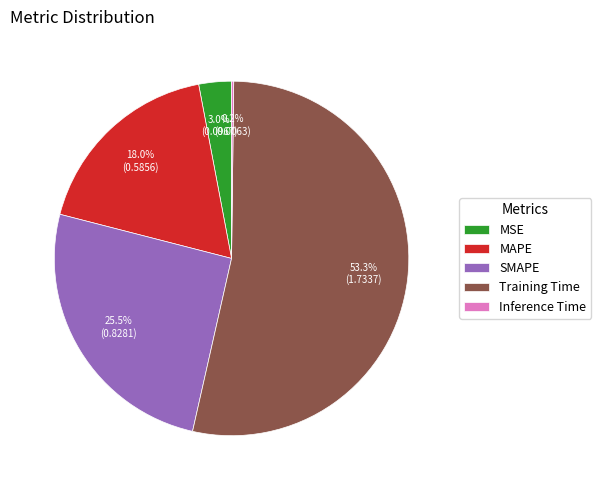

Which has a higher value, MSE or Training Time?

Training Time